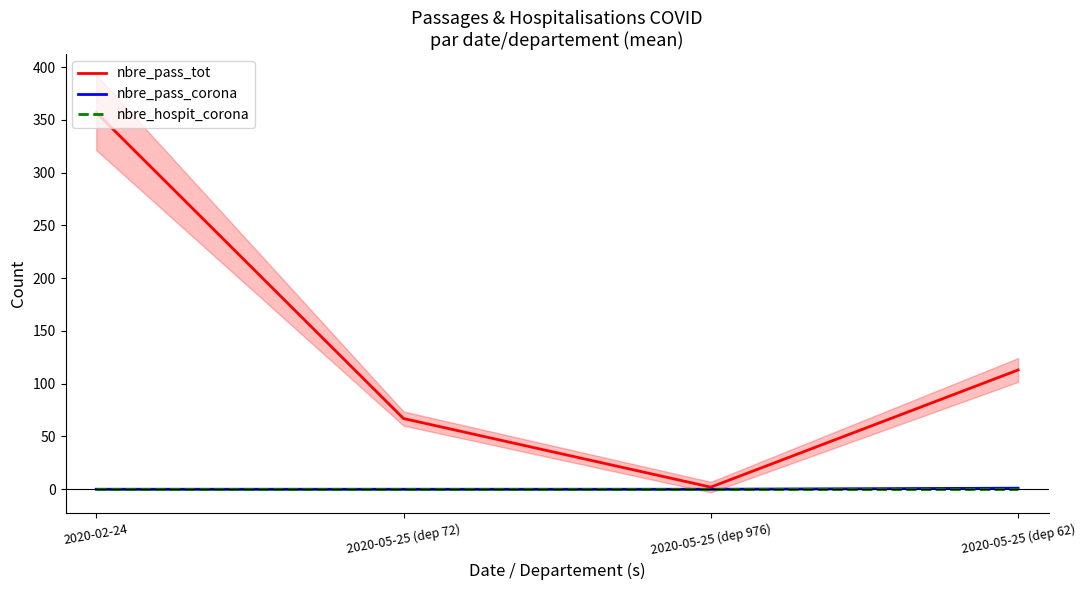

True or false: nbre_pass_corona has more than 1 points higher than both neighbors.

False